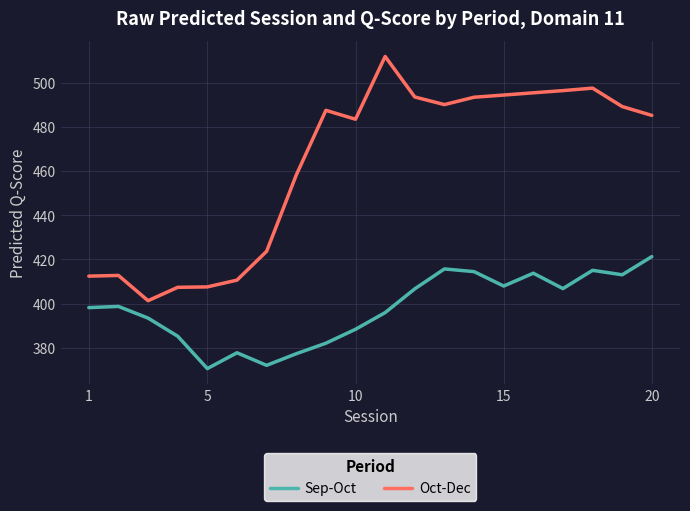

What is the average value of the Sep-Oct series?

397.7